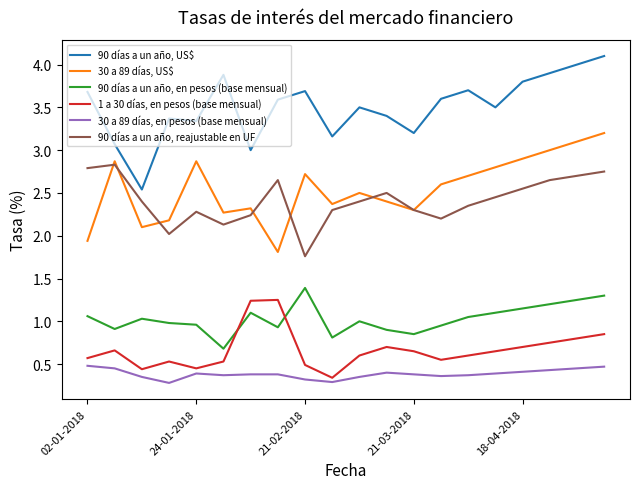

Which series has the largest total across all categories?

90 días a un año, US$